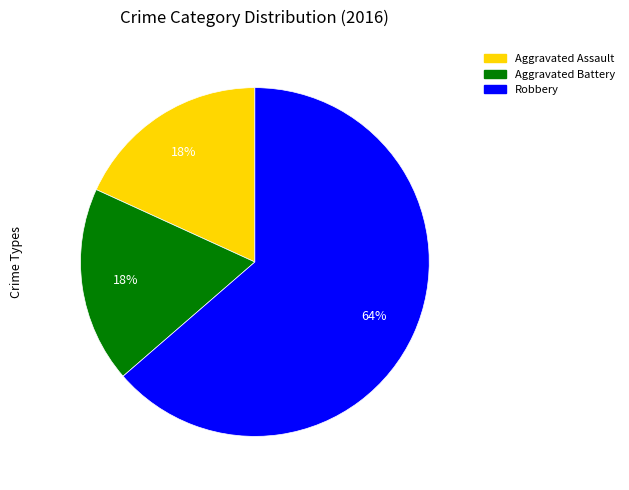

To the nearest percent, what portion does Aggravated Assault represent?

18%